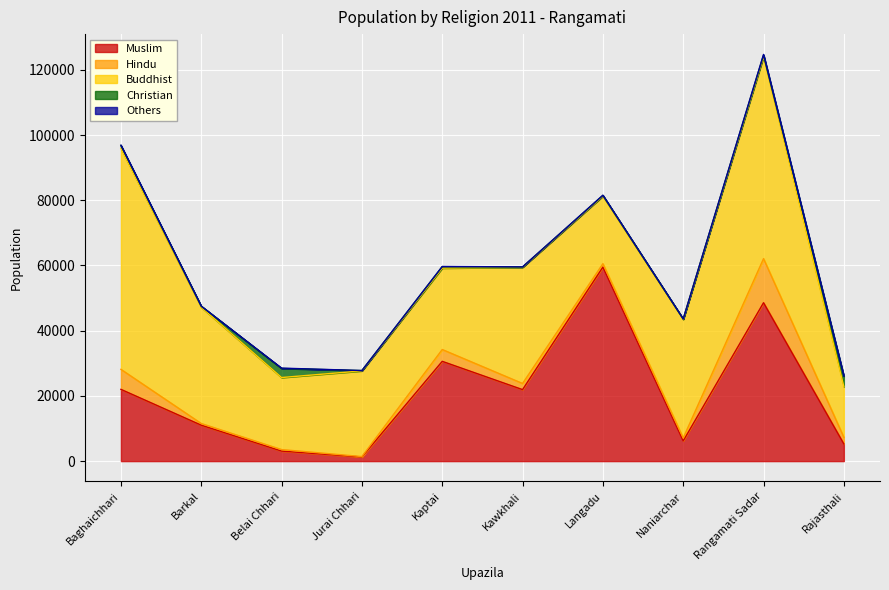

What is the difference between the Hindu values at Naniarchar and Kawkhali?

992